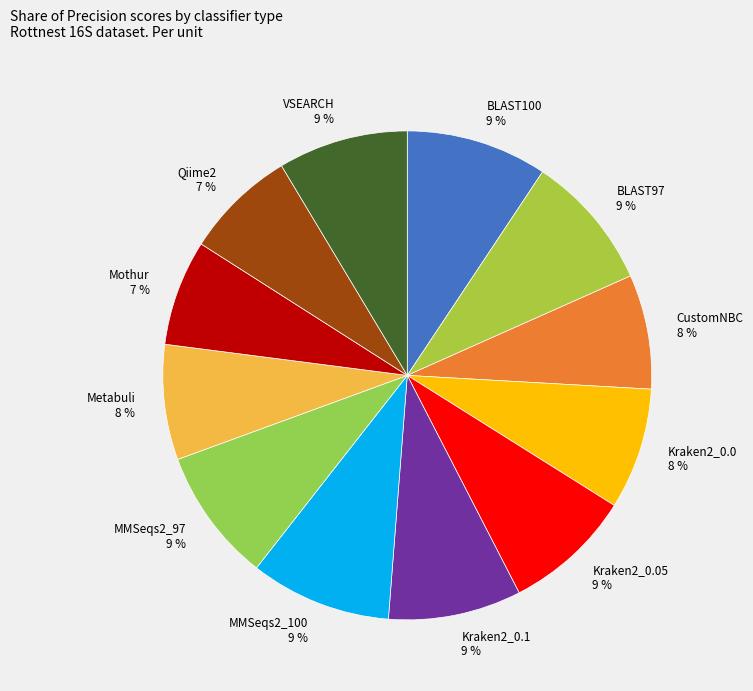

Does any single category account for the majority?

No